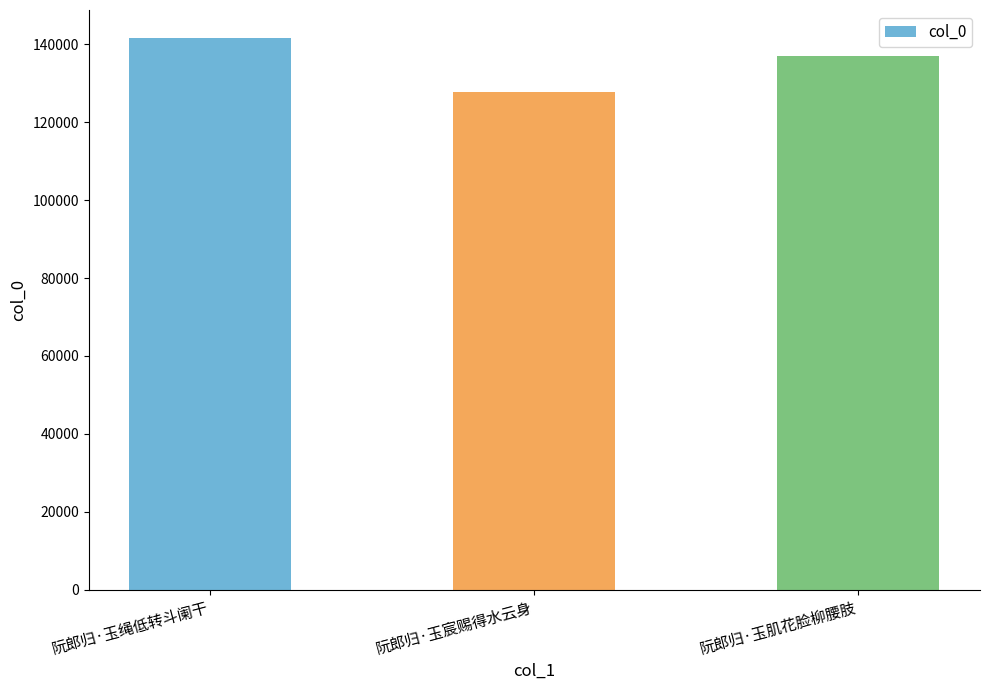

What is the difference between the maximum and minimum values?

13914